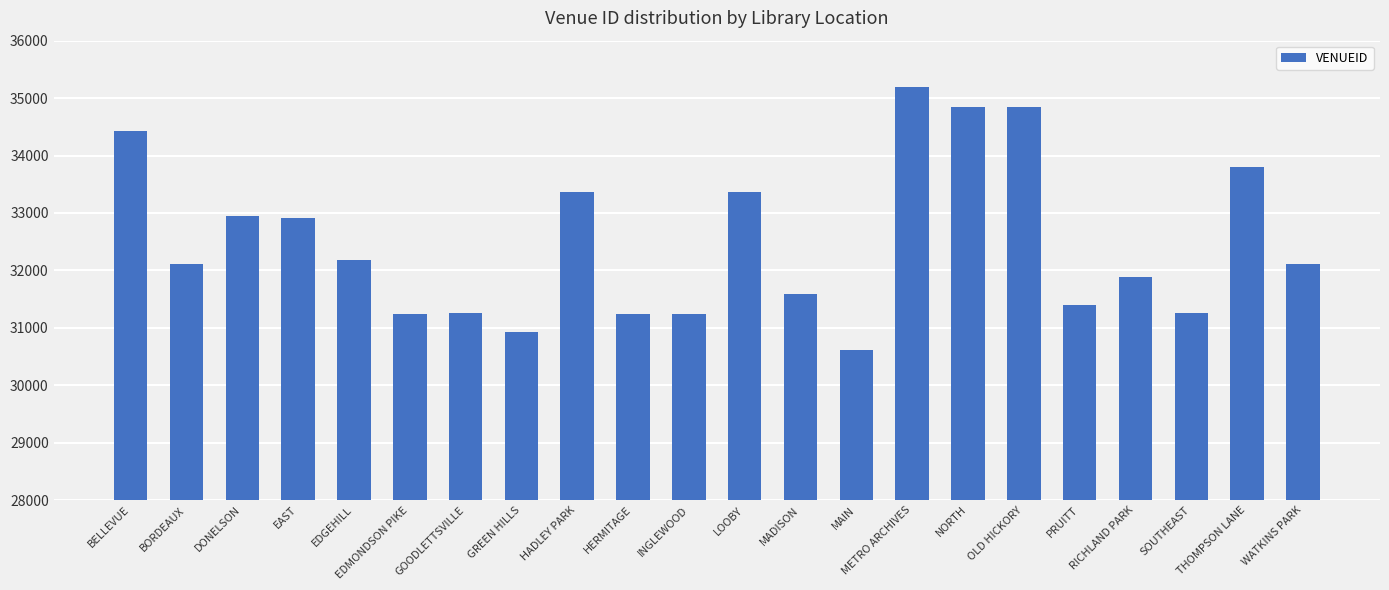

What is the difference between the maximum and minimum values?

4589